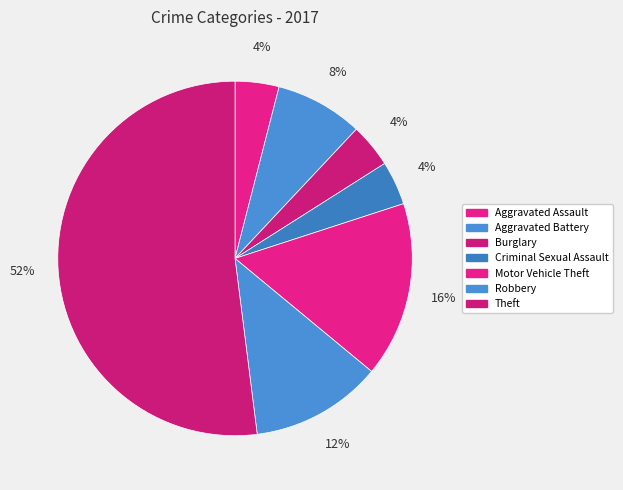

Combined, what portion of the pie is Aggravated Assault and Aggravated Battery?

12.0%